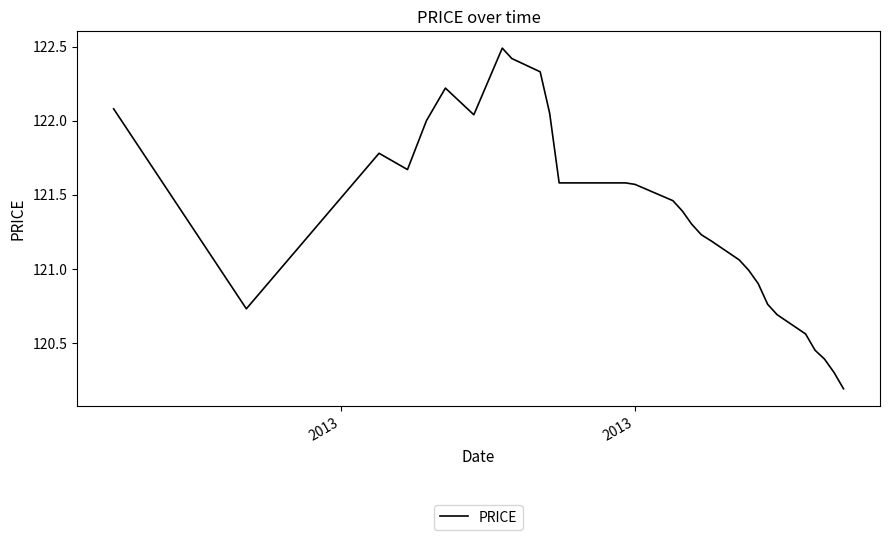

What is the smallest value displayed?

120.2